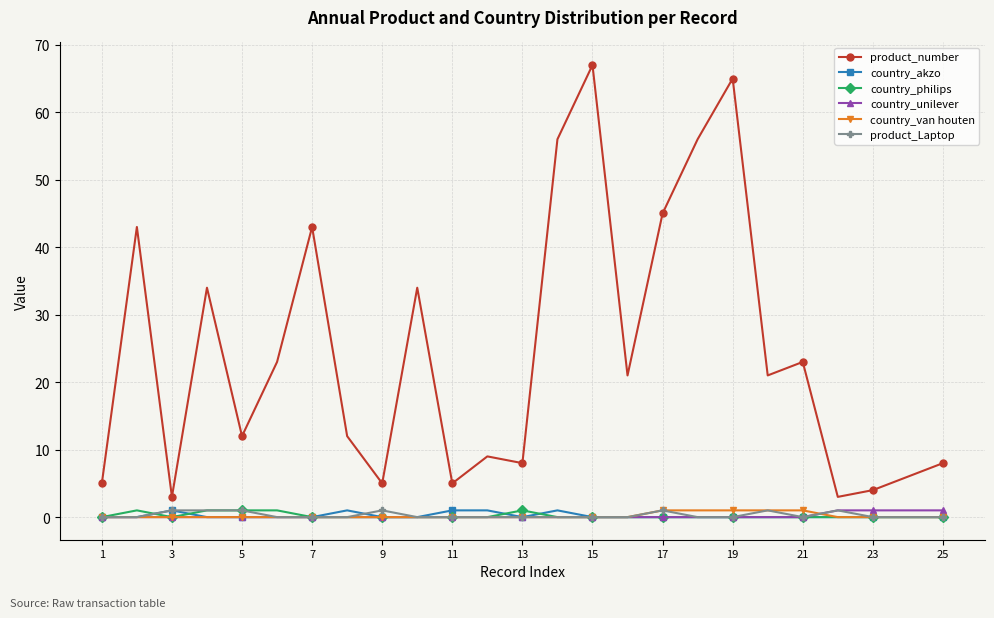

How many data points in product_number are less than 21?

12